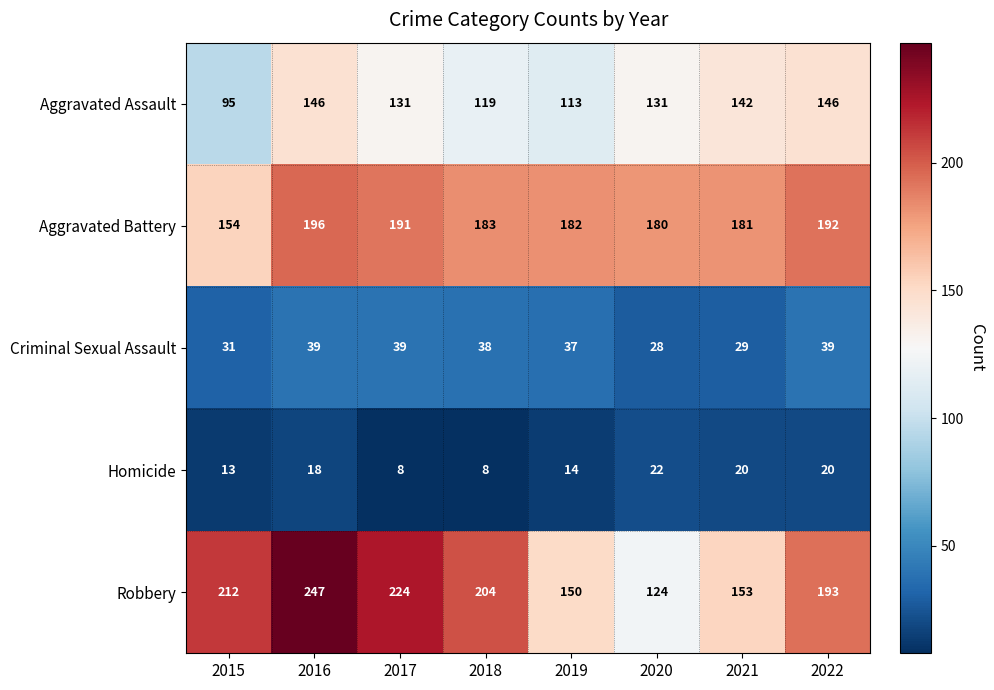

Which category has the lowest value in the Robbery series?

2020